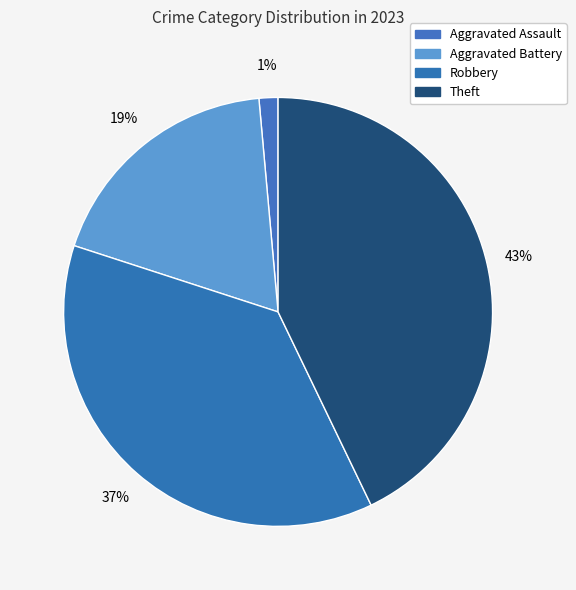

Does Aggravated Assault represent more than half of the total?

No